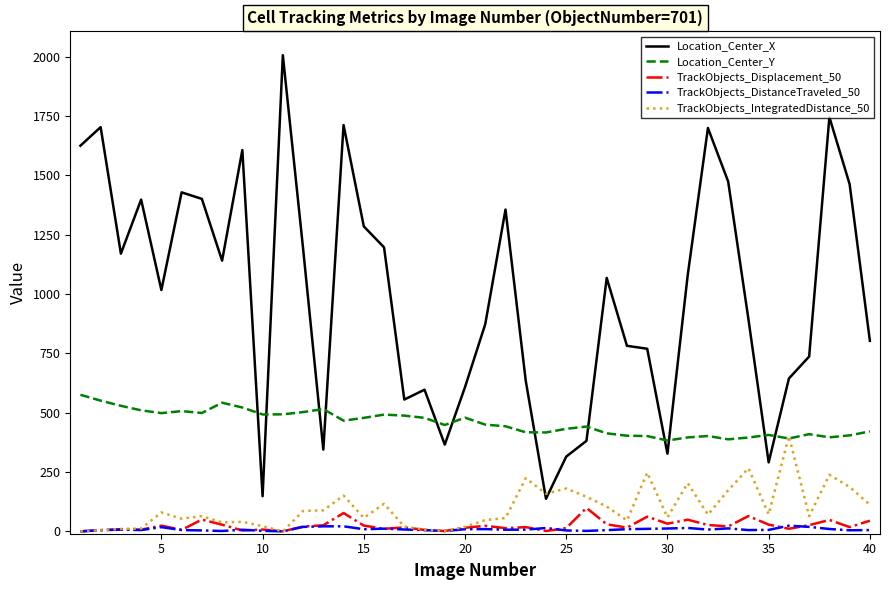

What are all the series names shown in the legend?

Location_Center_X, Location_Center_Y, TrackObjects_Displacement_50, TrackObjects_DistanceTraveled_50, TrackObjects_IntegratedDistance_50